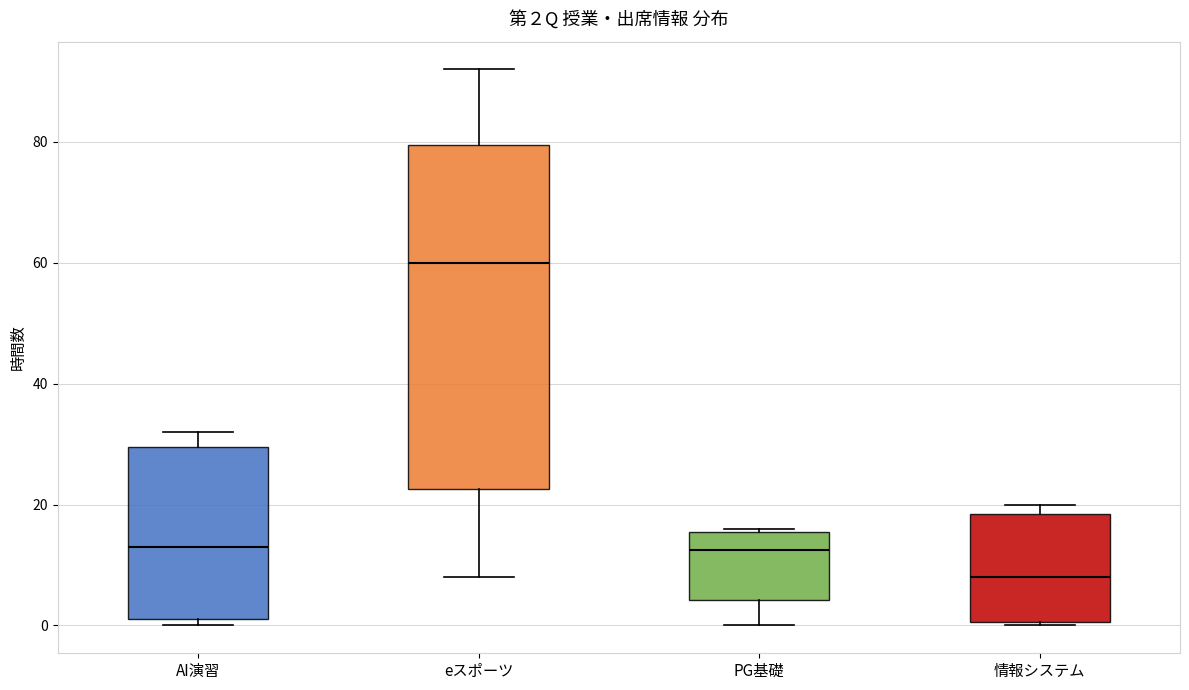

Which box's median line is the lowest?

情報システム